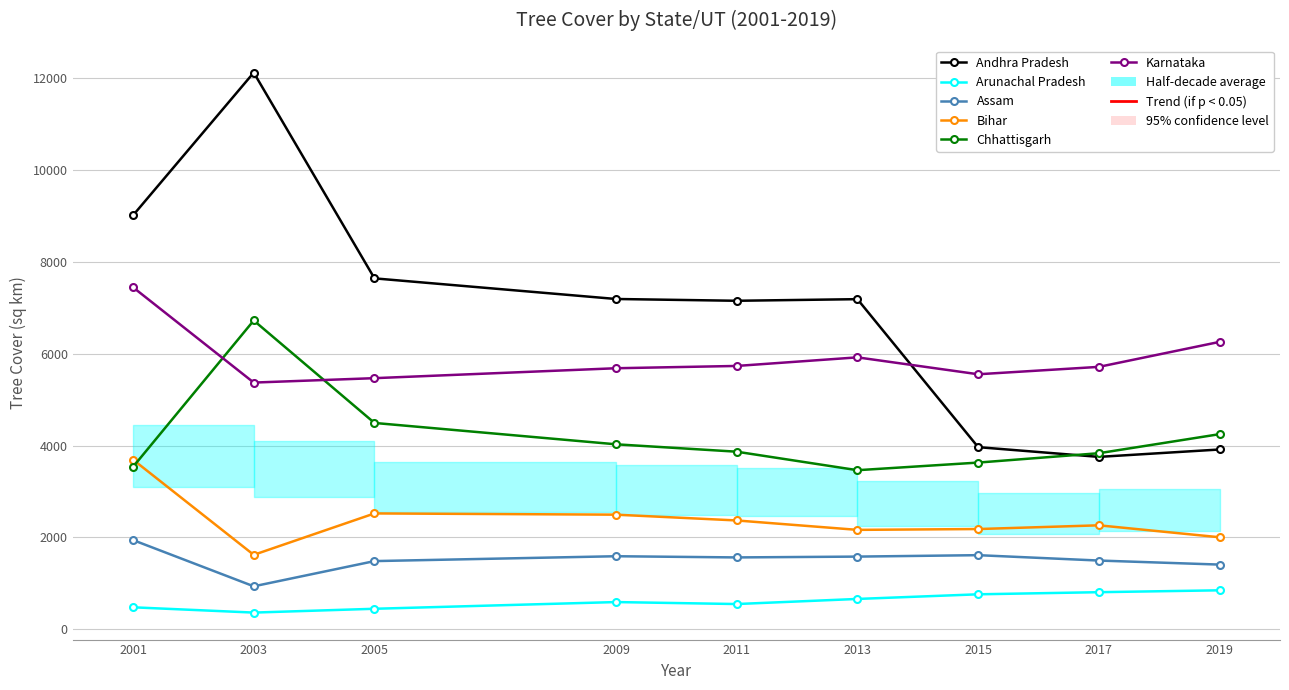

Does the chart display data point markers on the line(s)?

Yes